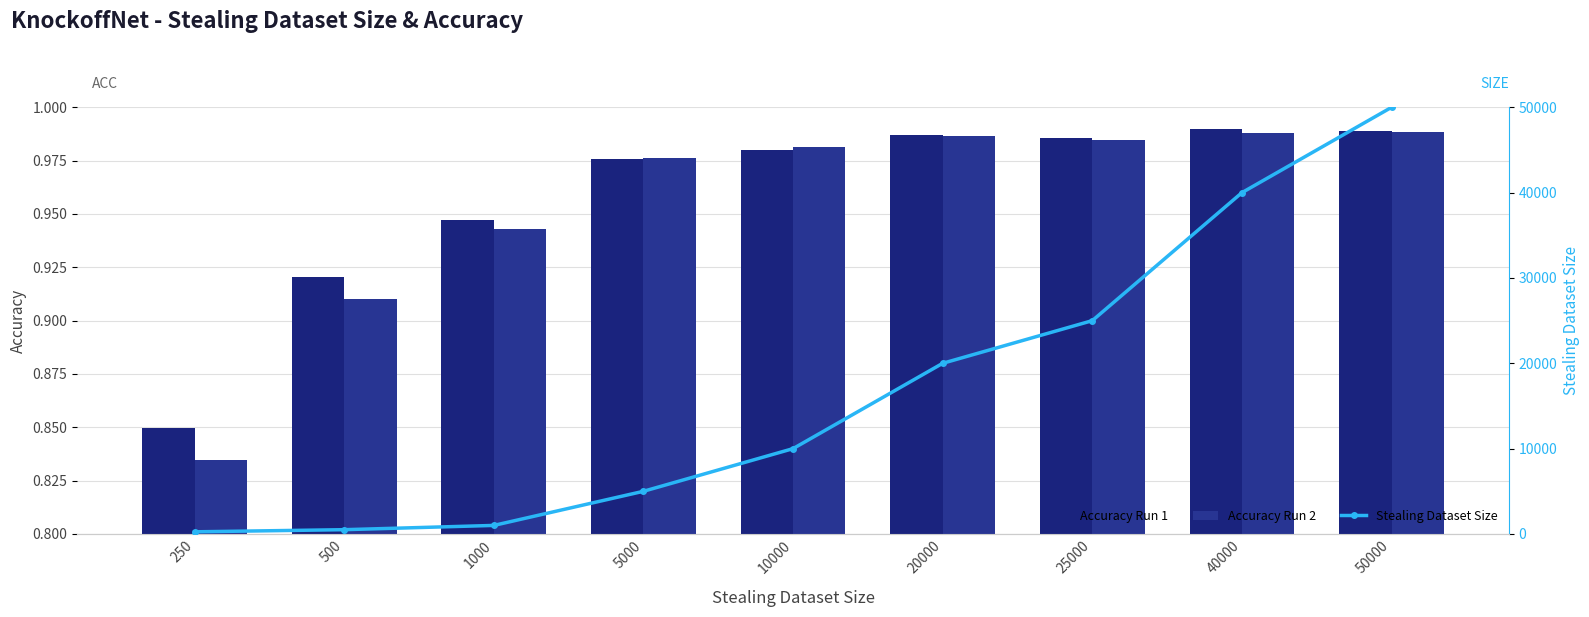

The value of Accuracy Run 2 at 25000 is 1.0. True or false?

True